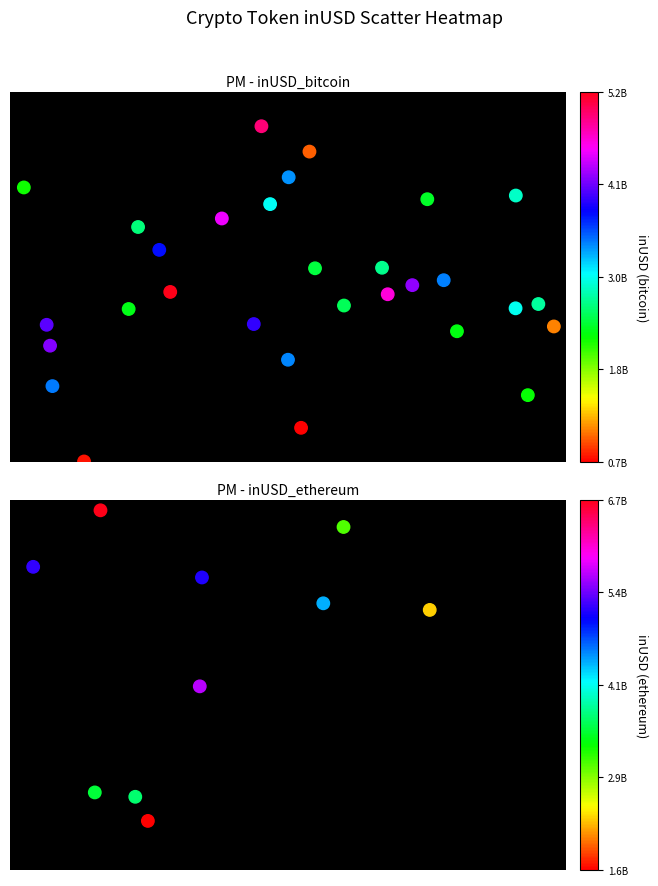

Between 24 and 27, which series saw the biggest shift?

bitcoin